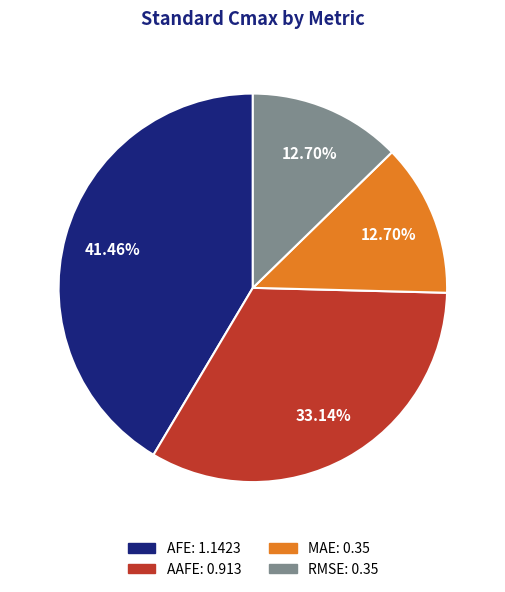

Which category has the biggest portion of the pie?

AFE